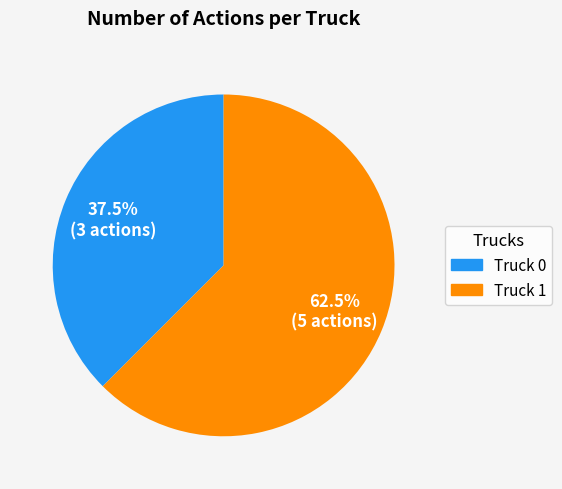

Rank the categories by value from highest to lowest.

Truck 1, Truck 0